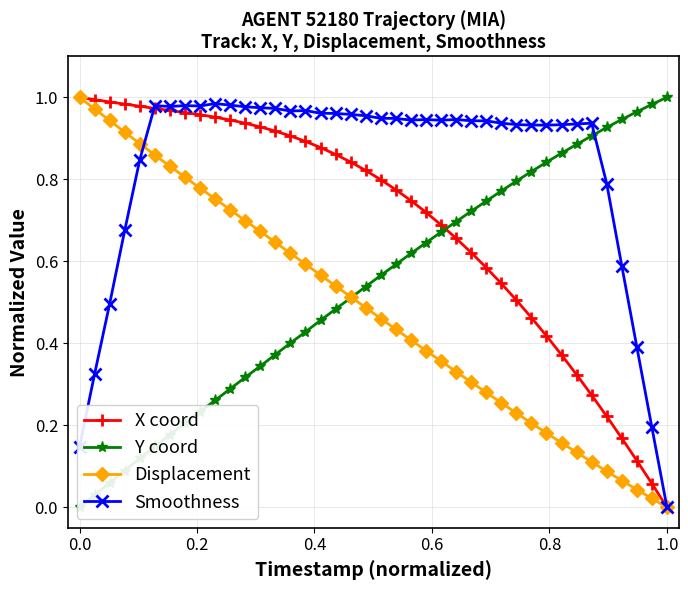

How many positive values does the Smoothness series have?

39